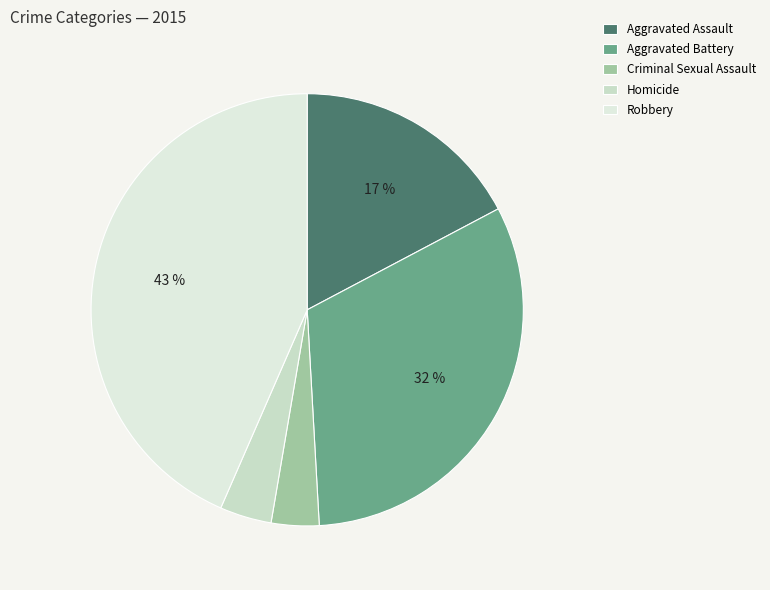

Count the number of slices in the pie.

5